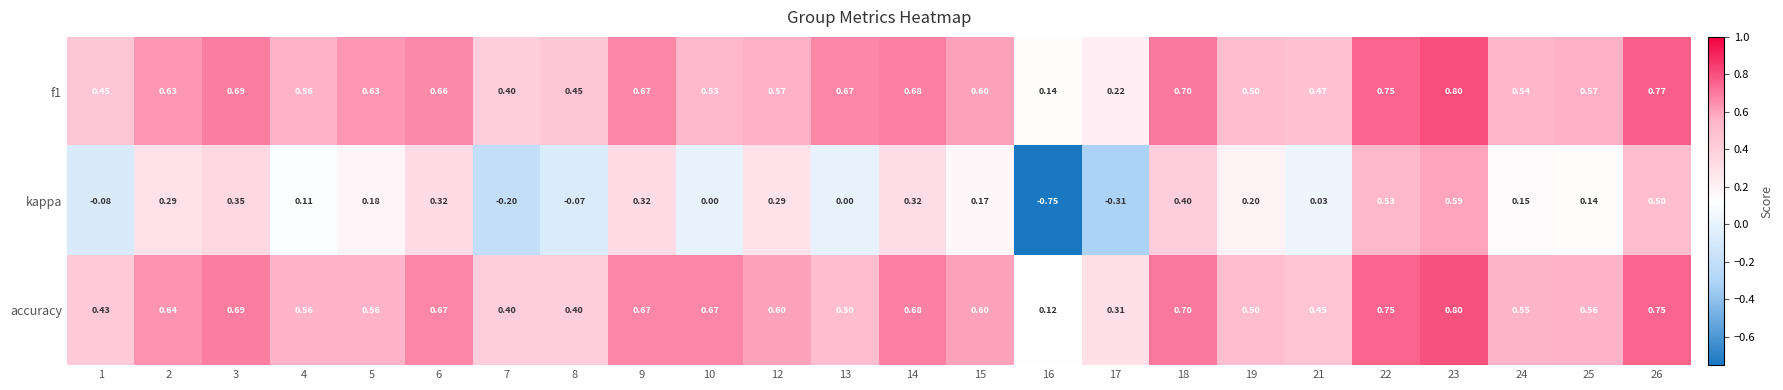

Between 10 and 12, which series saw the biggest shift?

kappa